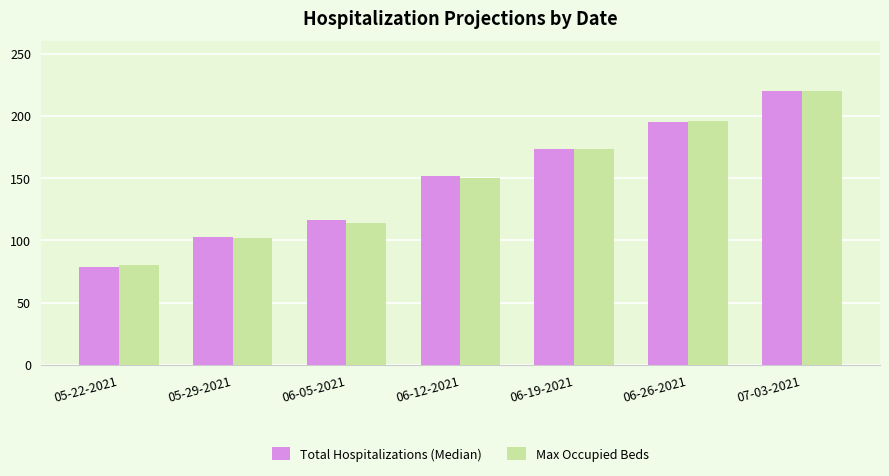

At which label is Total Hospitalizations (Median) closest to 149?

06-12-2021